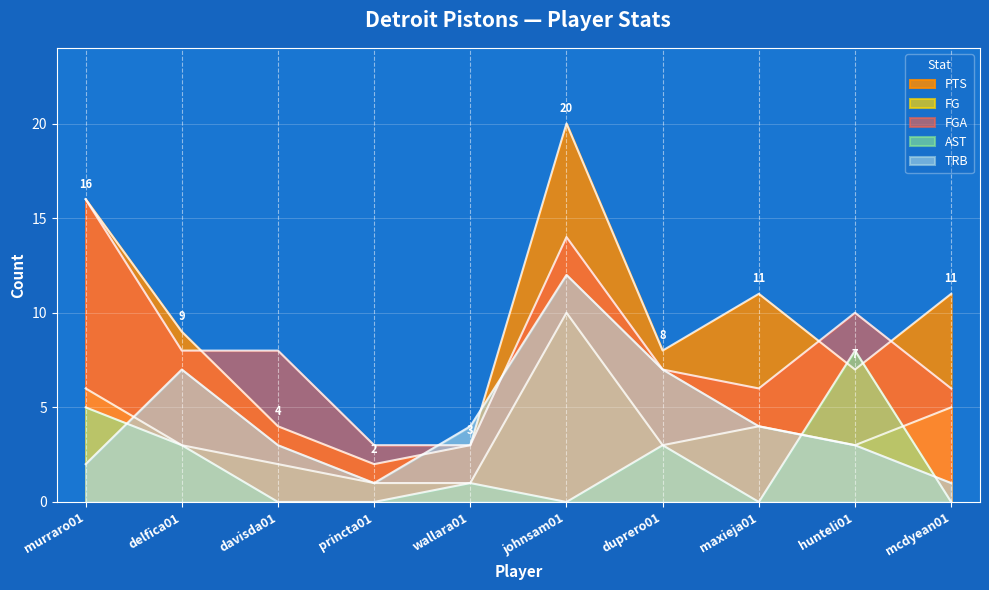

What is the difference between the AST values at princta01 and wallara01?

1